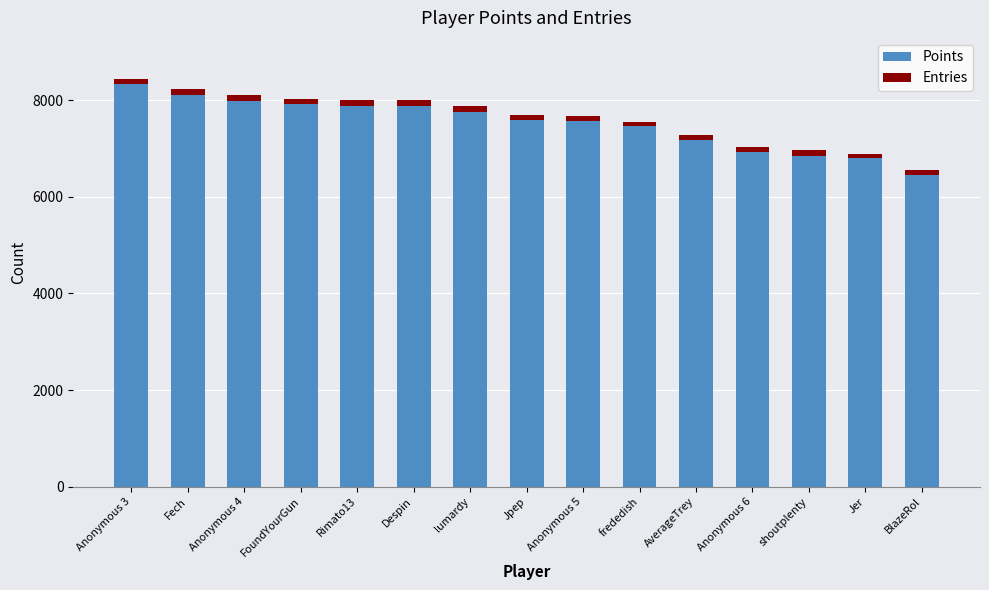

What is the average value of the Points series?

7517